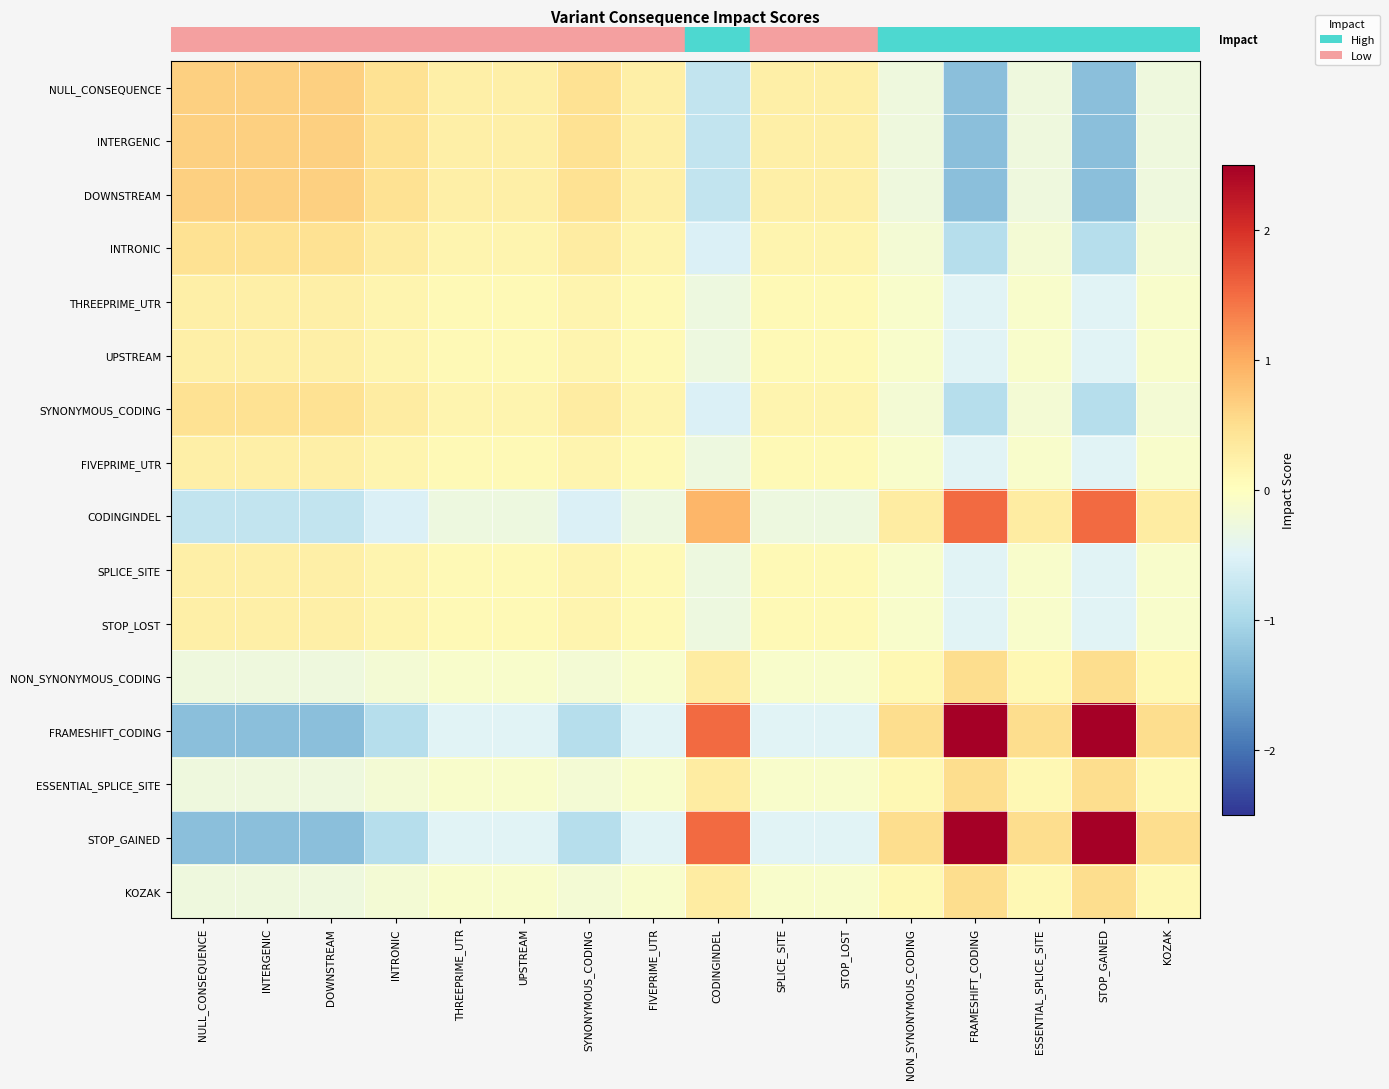

How many categories are shown in the chart?

16